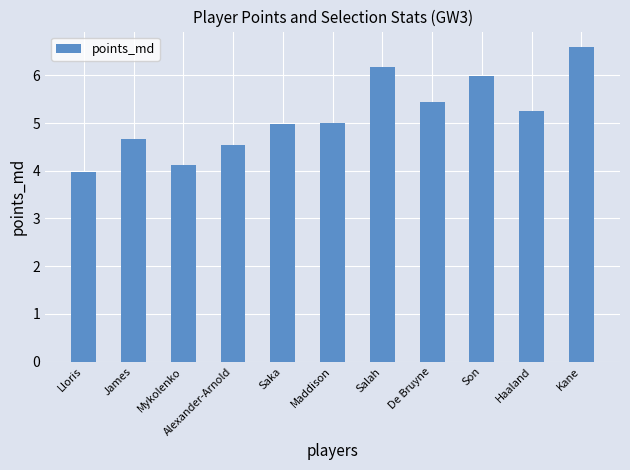

What is the average value?

5.2